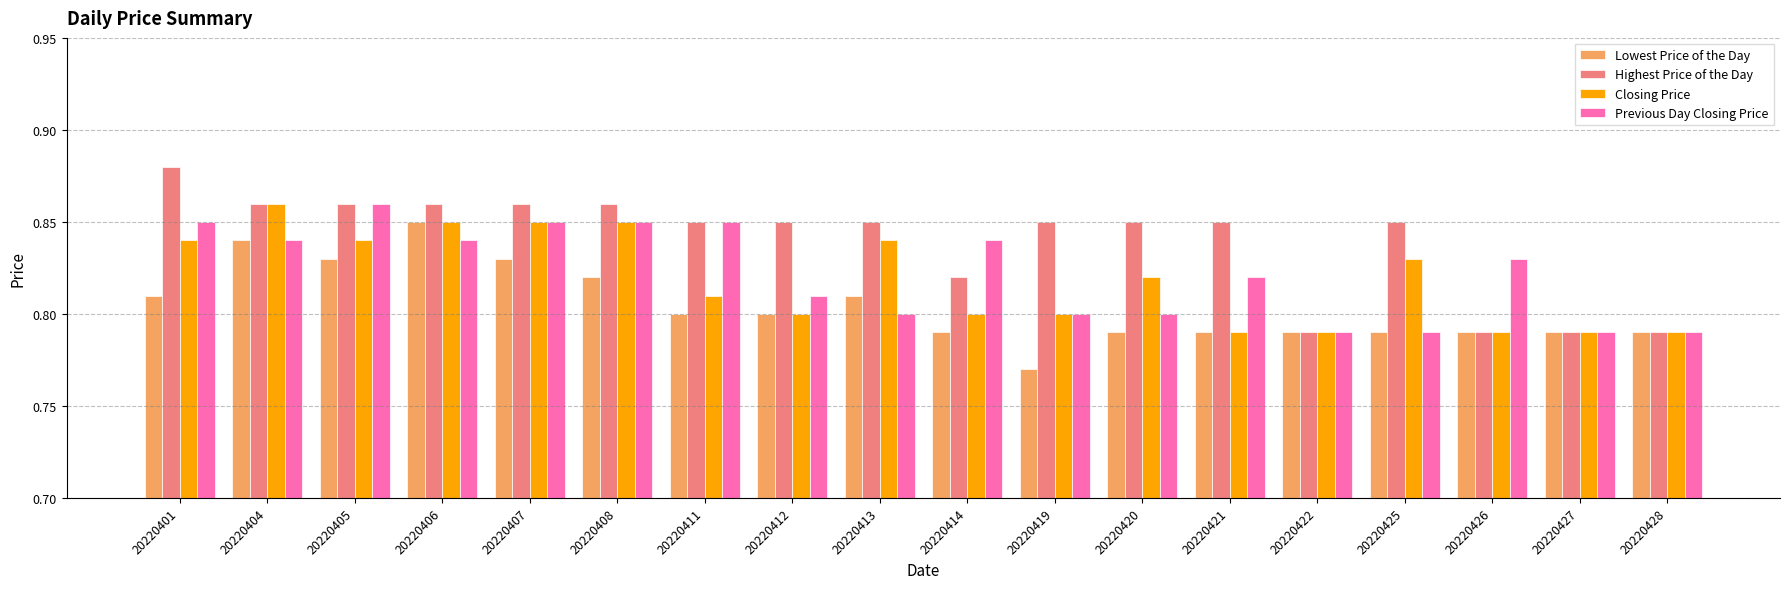

Between 20220421 and 20220426, which series saw the biggest shift?

Highest Price of the Day